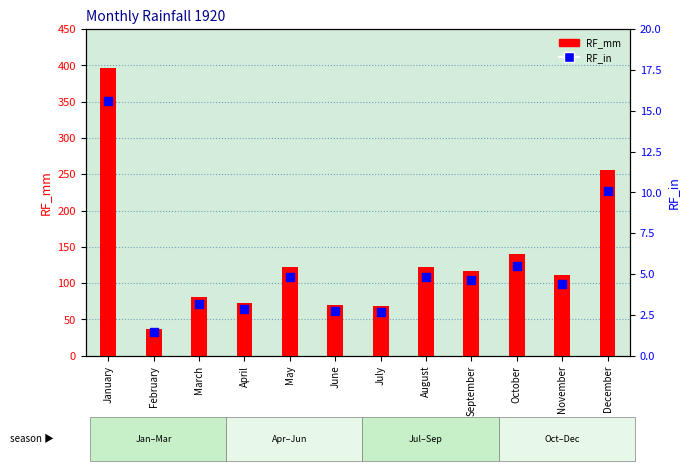

At how many categories does at least one series exceed 145?

2